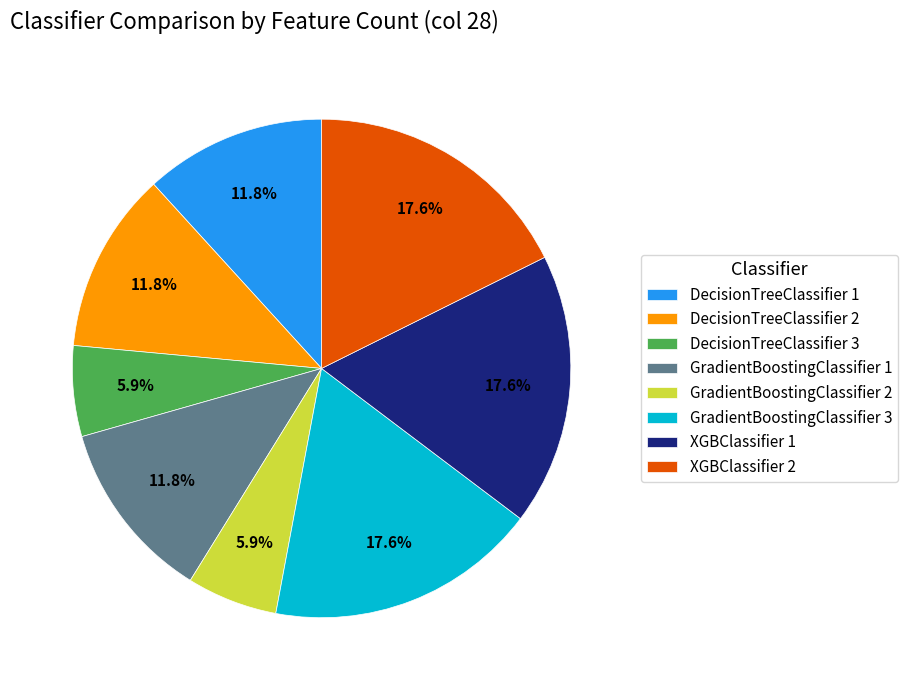

Approximately how many times larger is the value at GradientBoostingClassifier 3 compared to DecisionTreeClassifier 2?

1.5